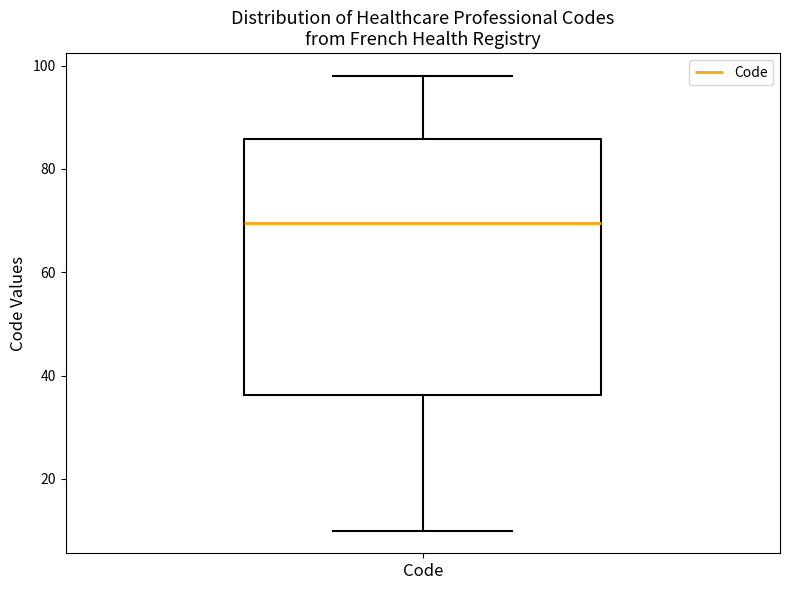

Read this box plot against the y-axis: the position of the median line, the range covered by the box, and the ends of both whiskers. The values are not printed on the chart, so give them approximately, as read against the axis.

median 70, box 36 to 86, whiskers 10 to 98